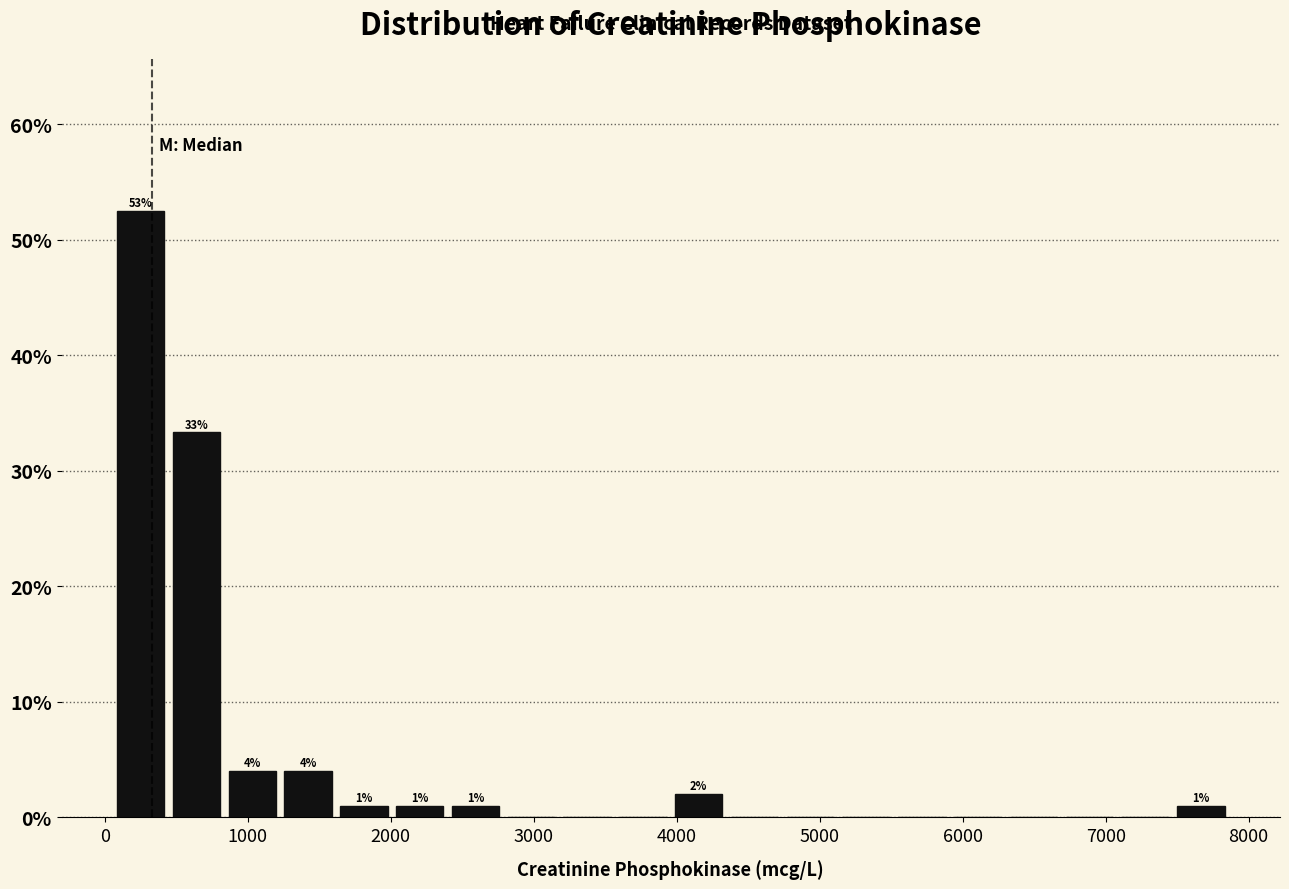

Read against the x-axis, roughly where is the centre of the tallest bar?

300